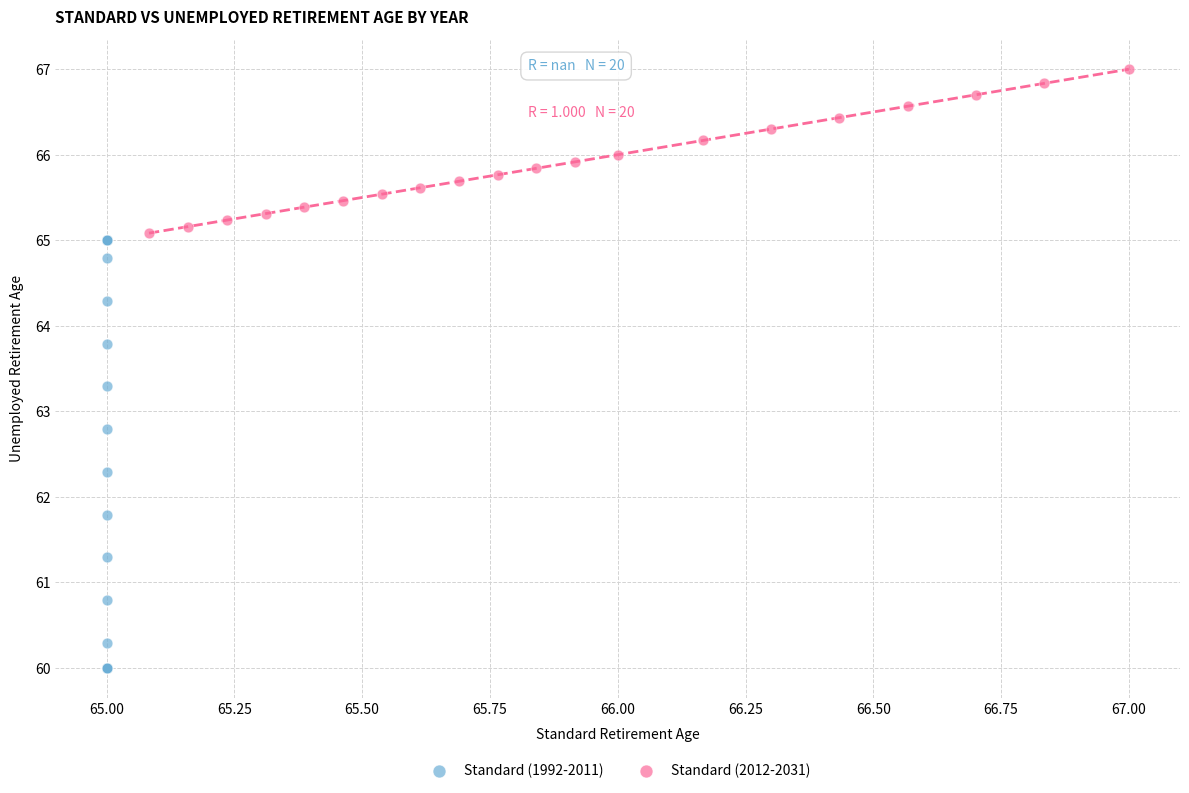

Which series reaches the minimum Y coordinate?

Standard (1992-2011)